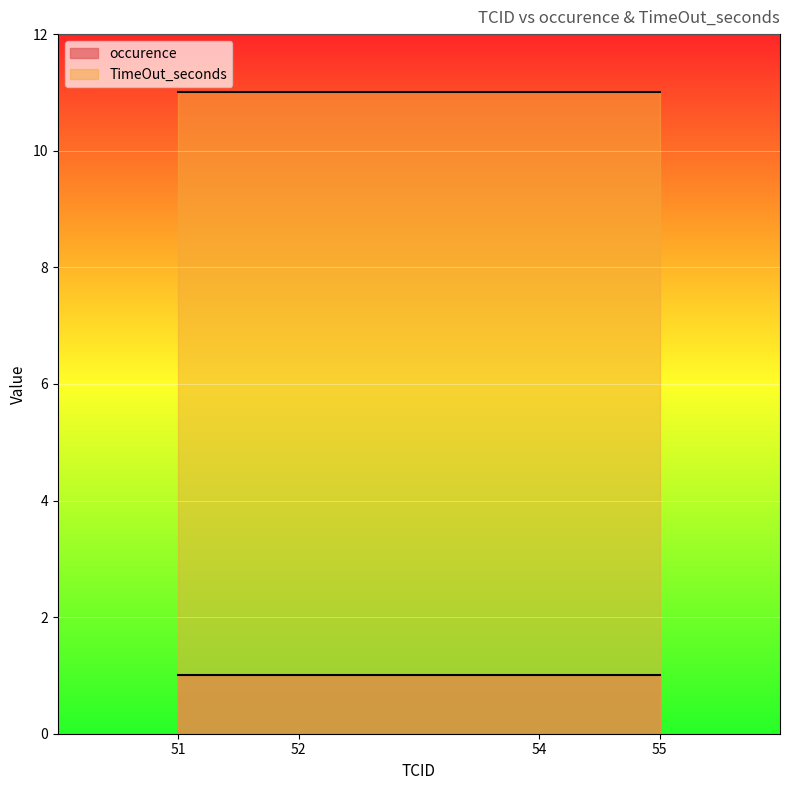

List the series in order of their overall mean, lowest first.

occurence, TimeOut_seconds